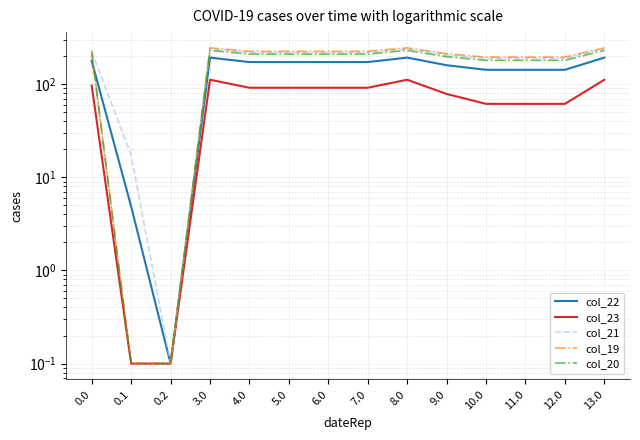

What position from the left is 10.0?

11